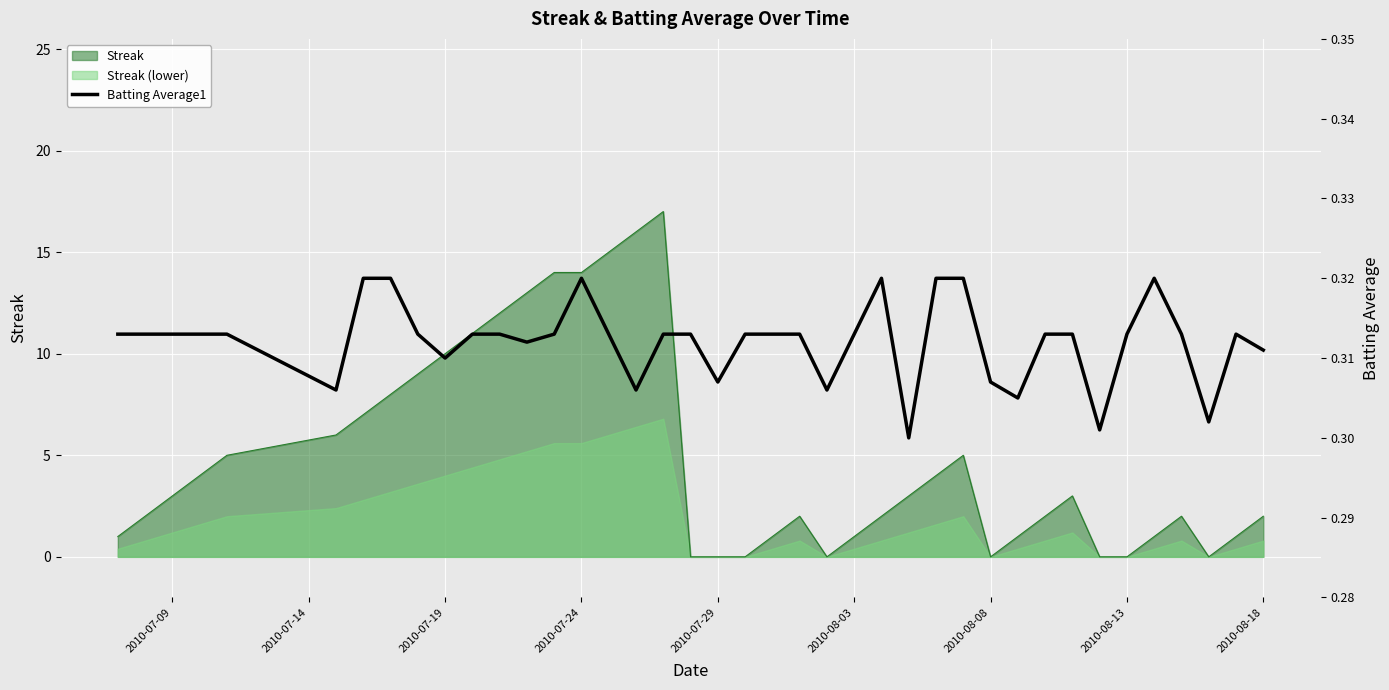

The value of Streak at 2010-07-24 is 14.0. True or false?

True